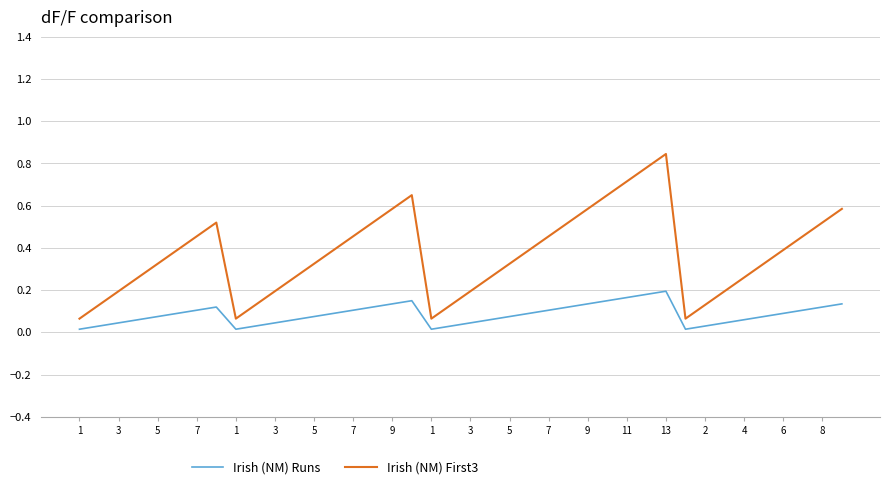

Rank the series by their maximum value, from highest to lowest.

Irish (NM) First3, Irish (NM) Runs